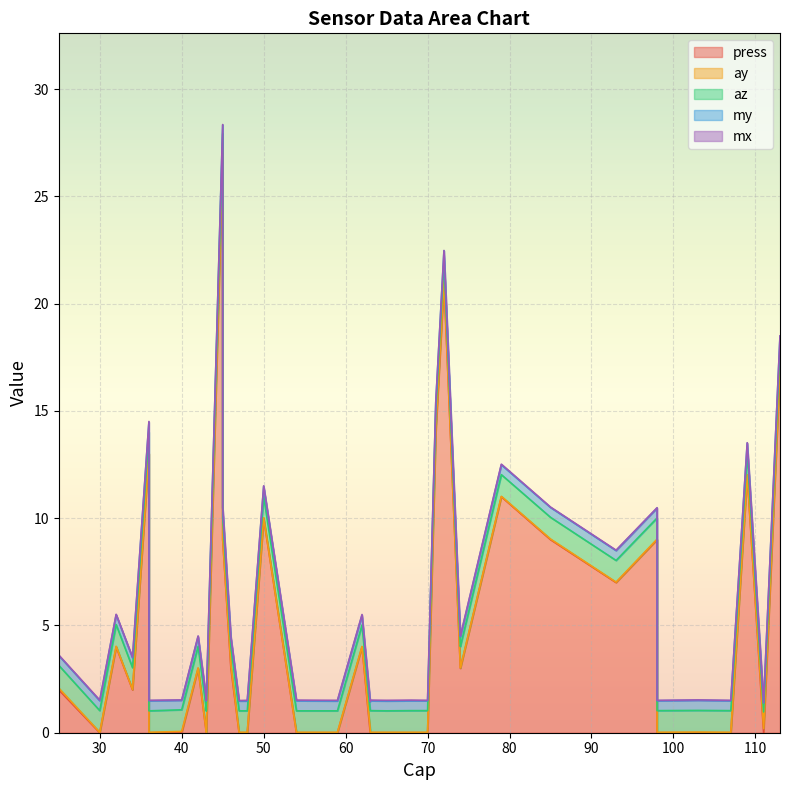

What is the value of the az point at the 9th from the left?

1.0